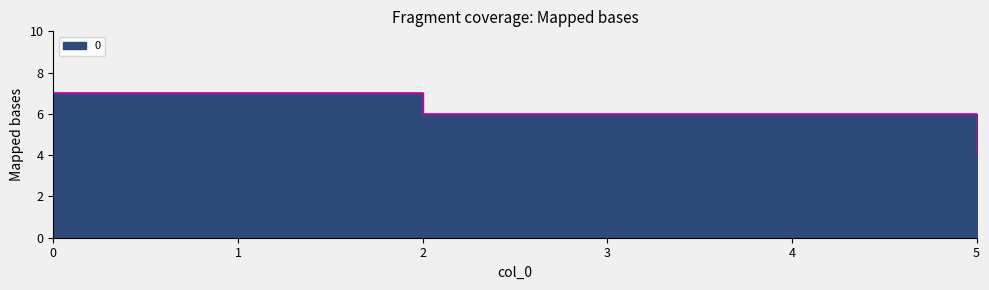

Approximately how many times larger is the value at 4 compared to 1?

0.9